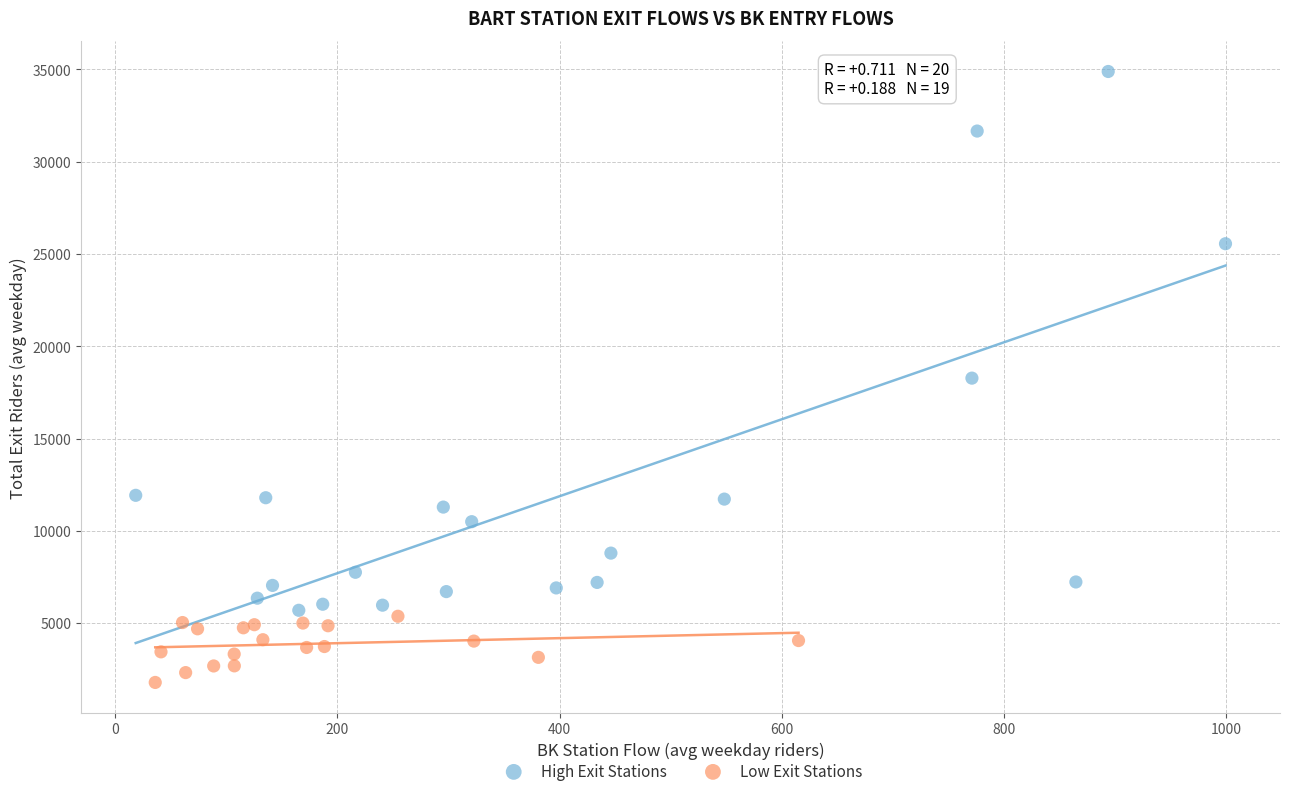

Which series has the largest Y range (max minus min)?

High Exit Stations